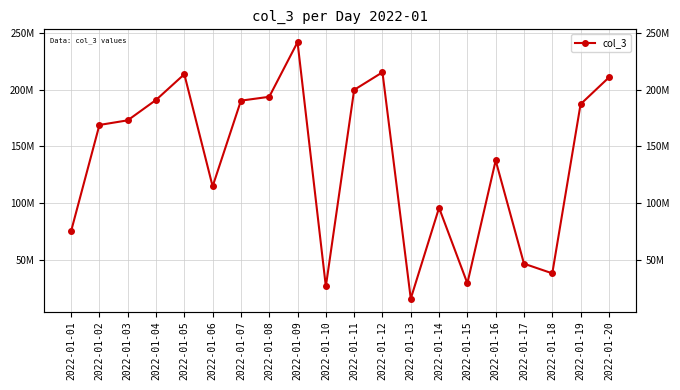

What is the average value?

138244709